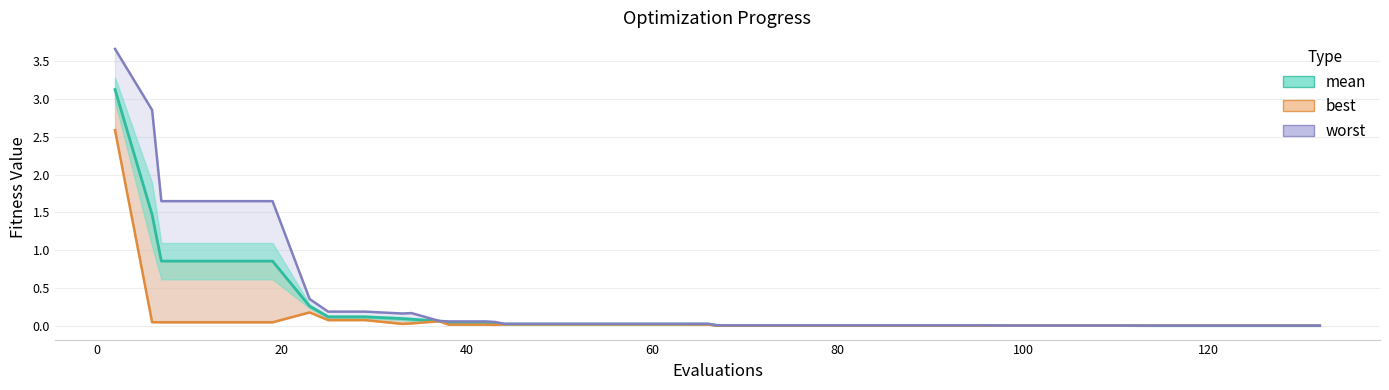

Rank the series by their average value, from lowest to highest.

best, mean, worst